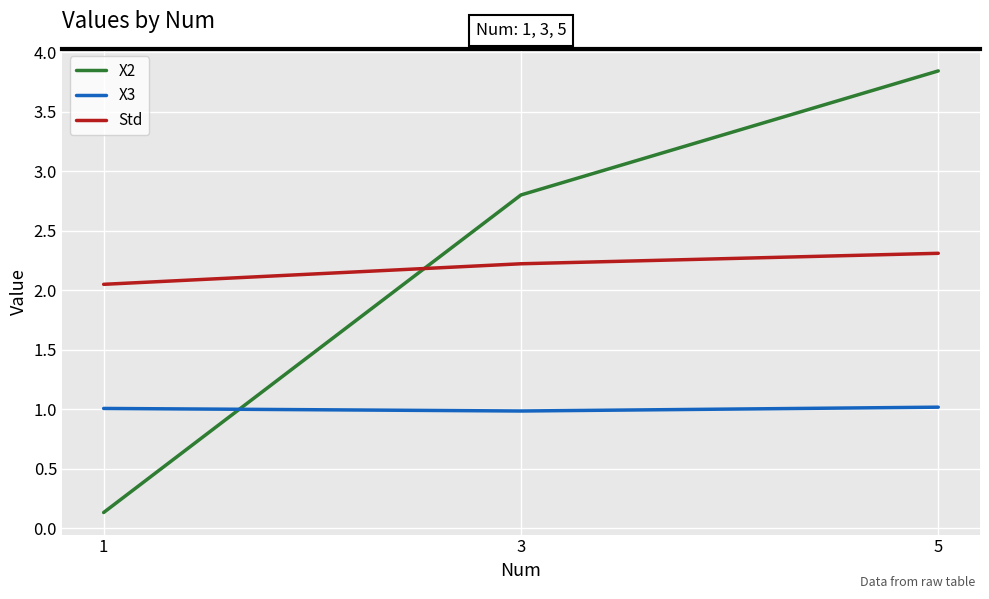

What is the average value of the X3 series?

1.0